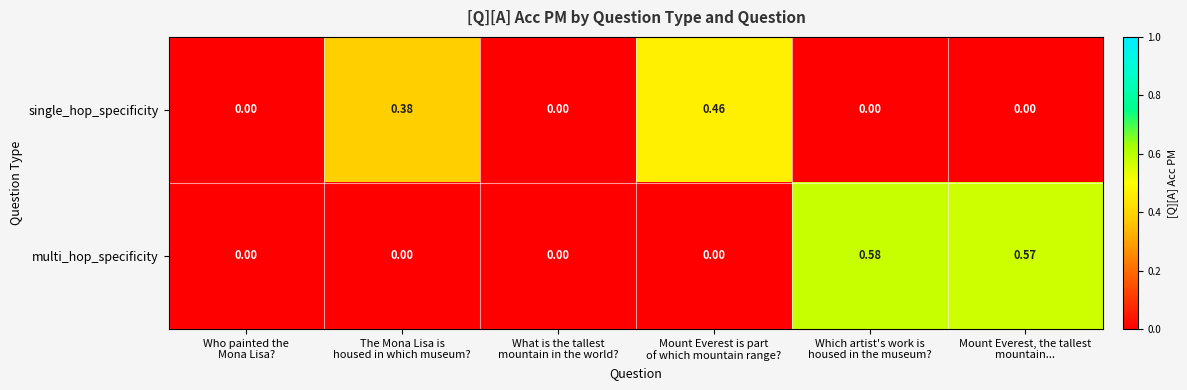

Which series has the largest total across all categories?

multi_hop_specificity